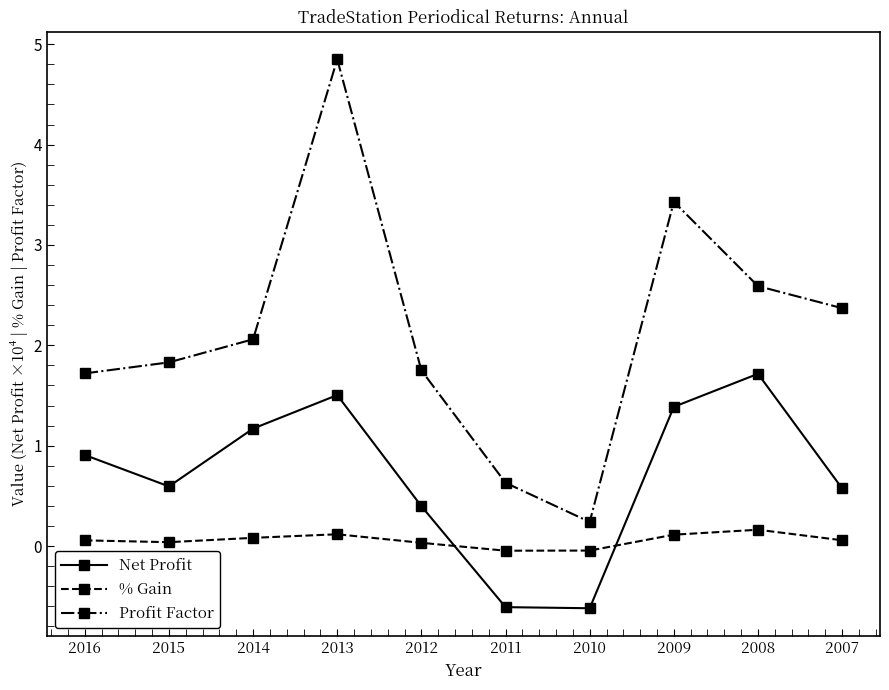

How many data points in Net Profit are less than 0?

2